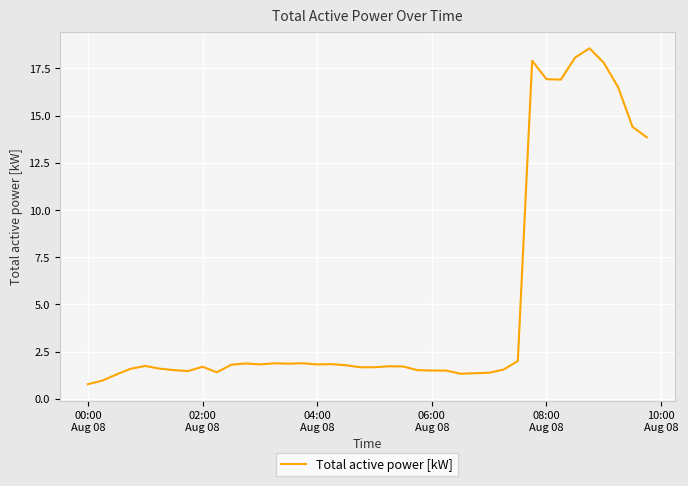

What is the minimum value shown in the chart?

0.8